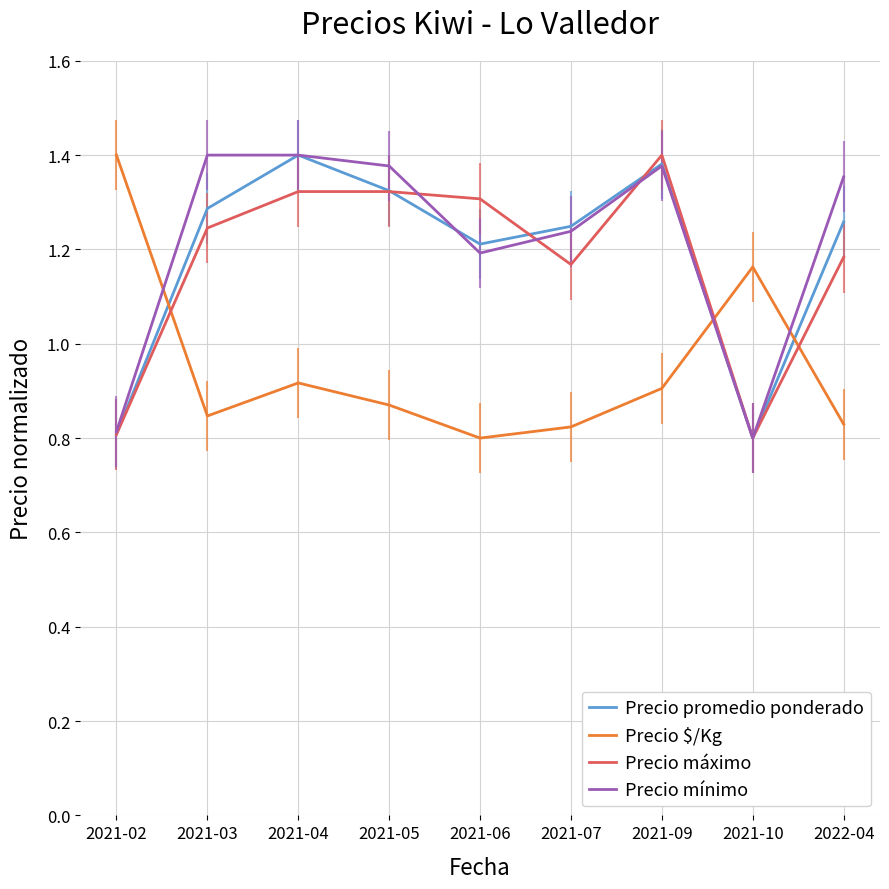

What is the total value across all series at 2022-04?

4.6